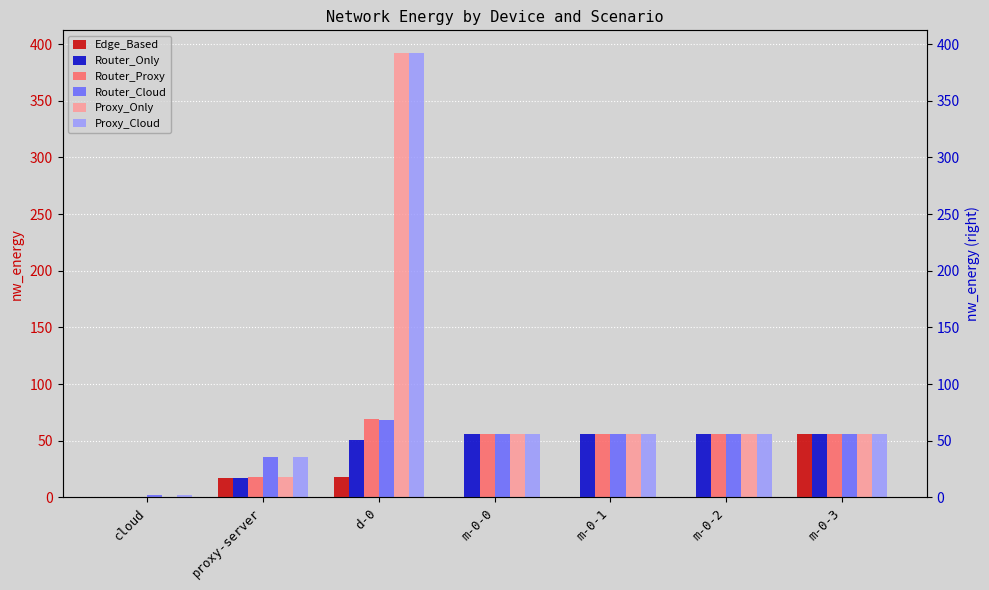

Rank the series by their maximum value, from highest to lowest.

Proxy_Only, Proxy_Cloud, Router_Proxy, Router_Cloud, Router_Only, Edge_Based